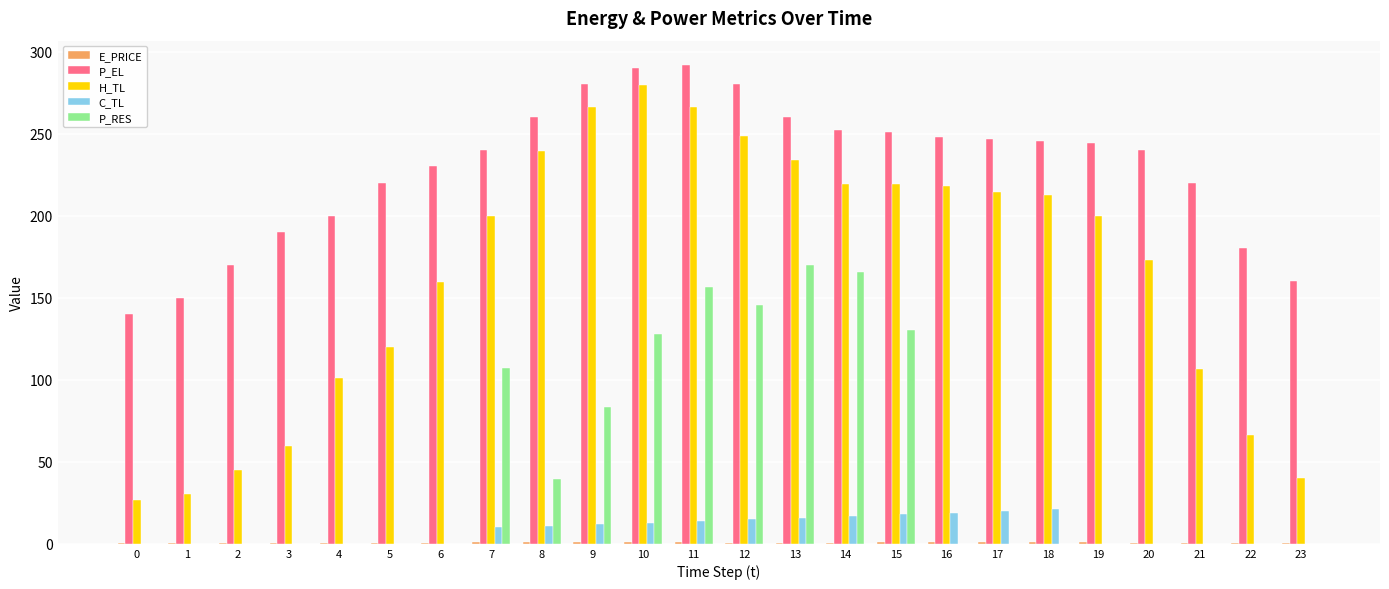

What is the sum of all P_RES values?

1126.9